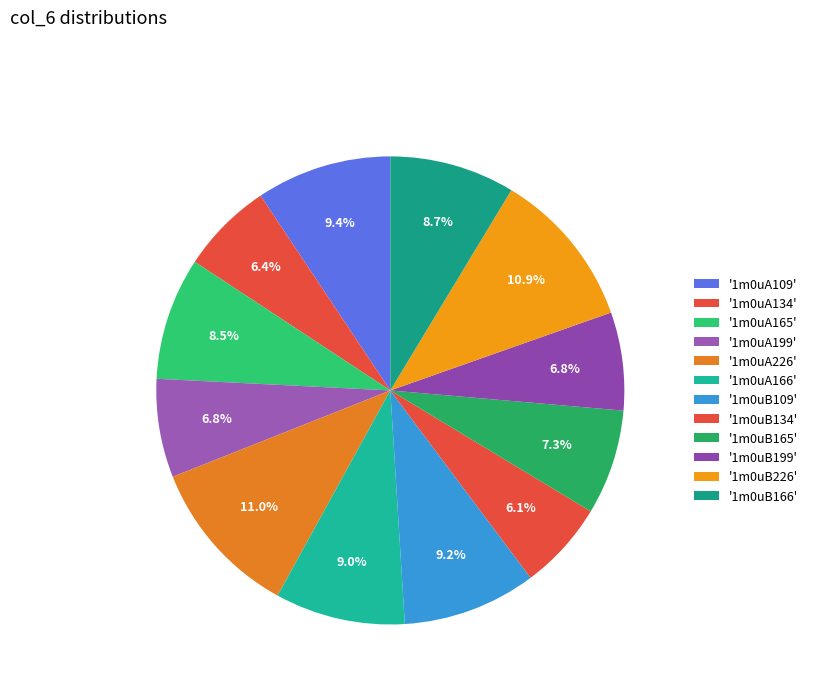

Count the number of slices in the pie.

12